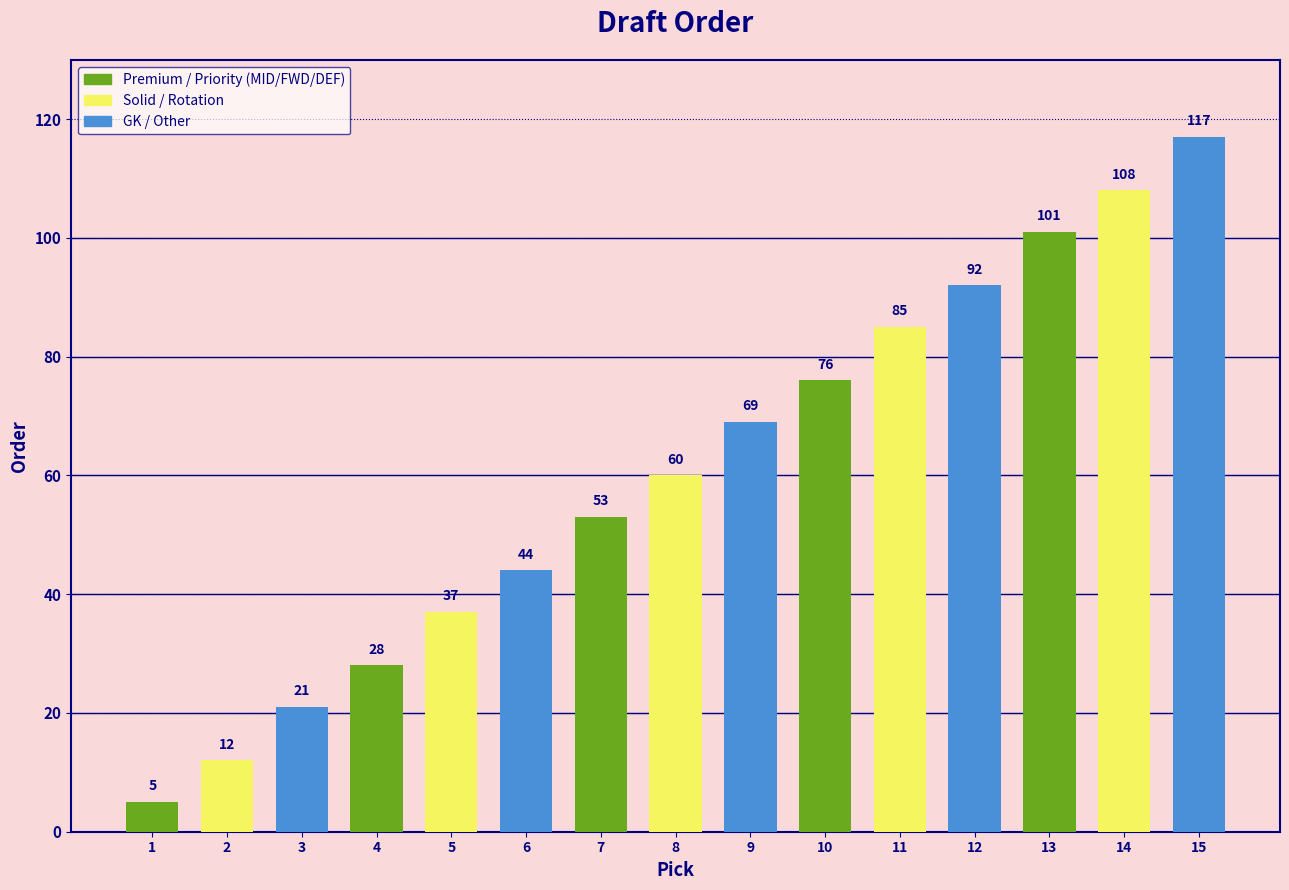

Reading left to right, transcribe all the data shown in this chart.

1=5	2=12	3=21	4=28	5=37	6=44	7=53	8=60	9=69	10=76	11=85	12=92	13=101	14=108	15=117